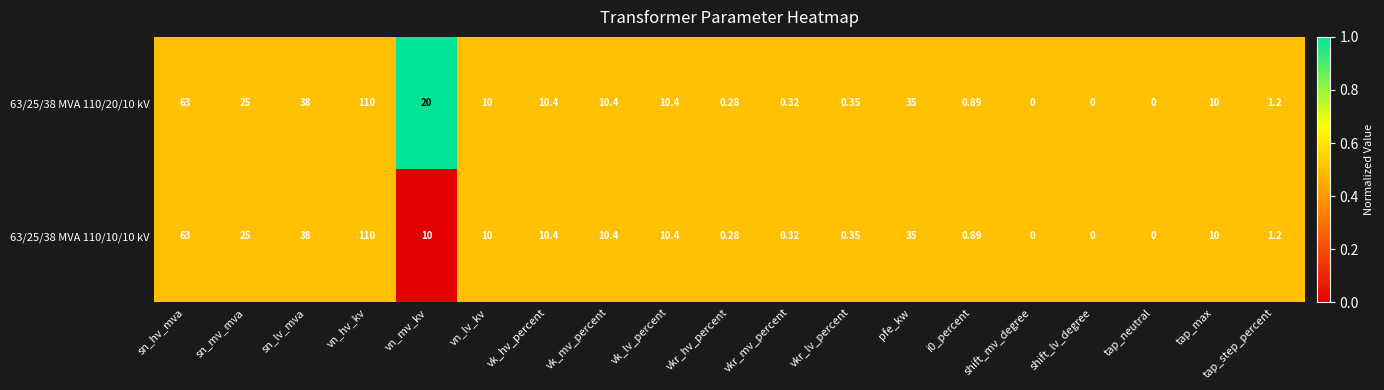

Where does the 63/25/38 MVA 110/20/10 kV series first go above 10?

sn_hv_mva